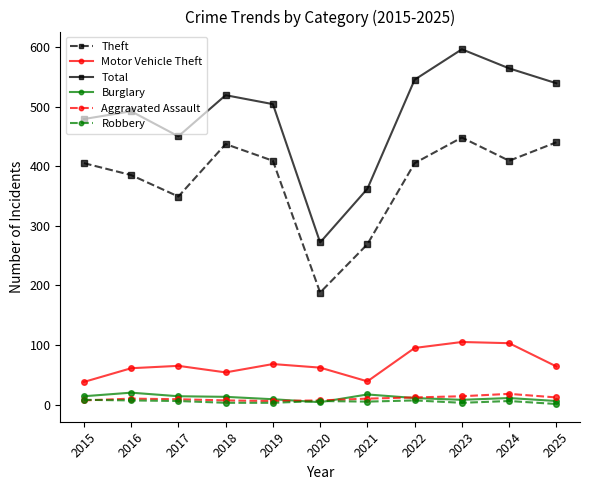

How many values in the Robbery series are below 6?

5